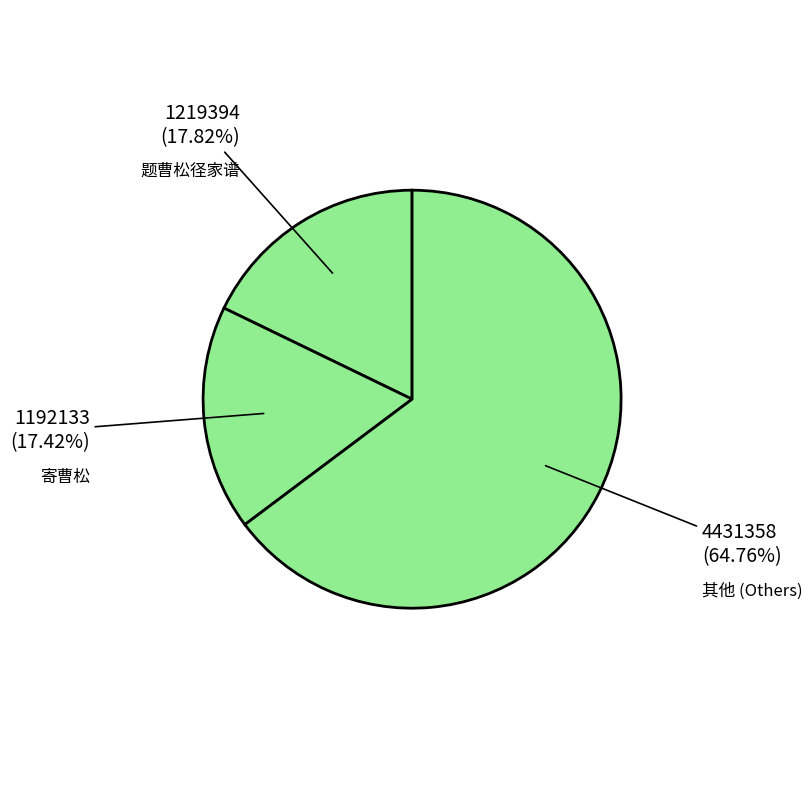

Is there any slice that represents more than half of the pie?

Yes